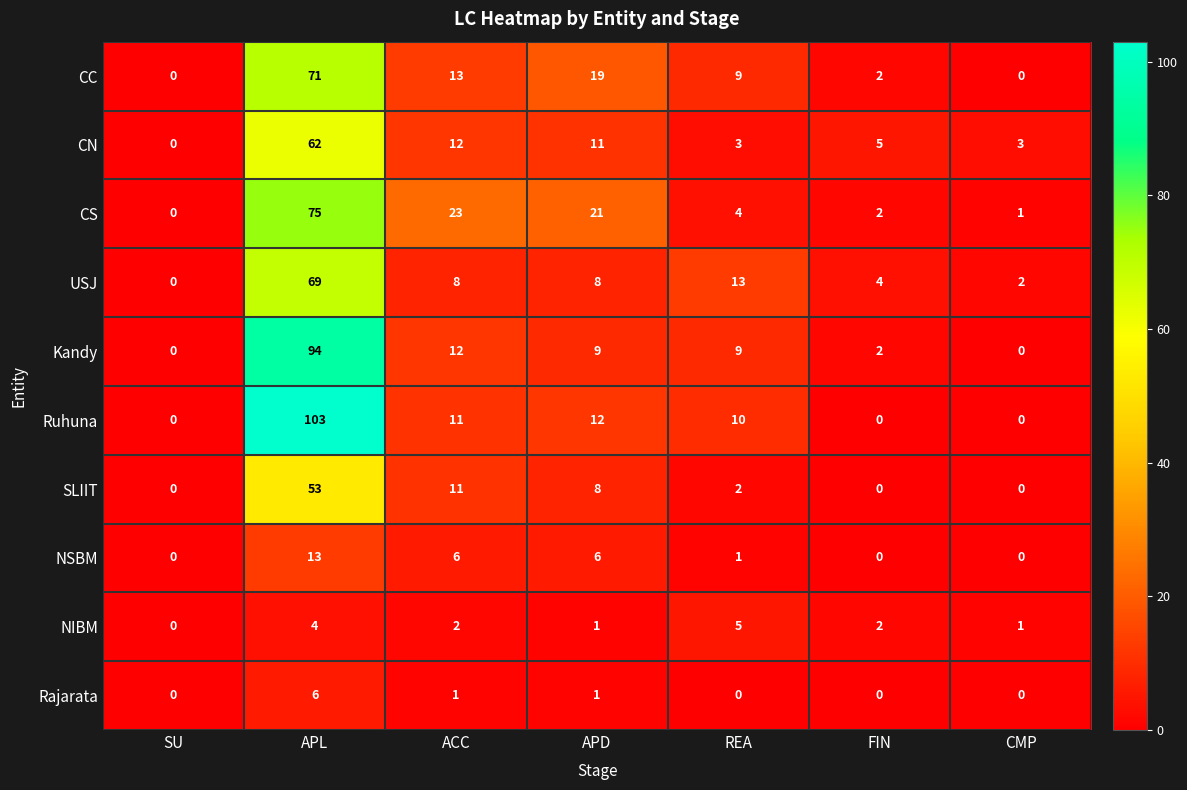

What is the difference between the maximum and second lowest values in the SLIIT series?

53